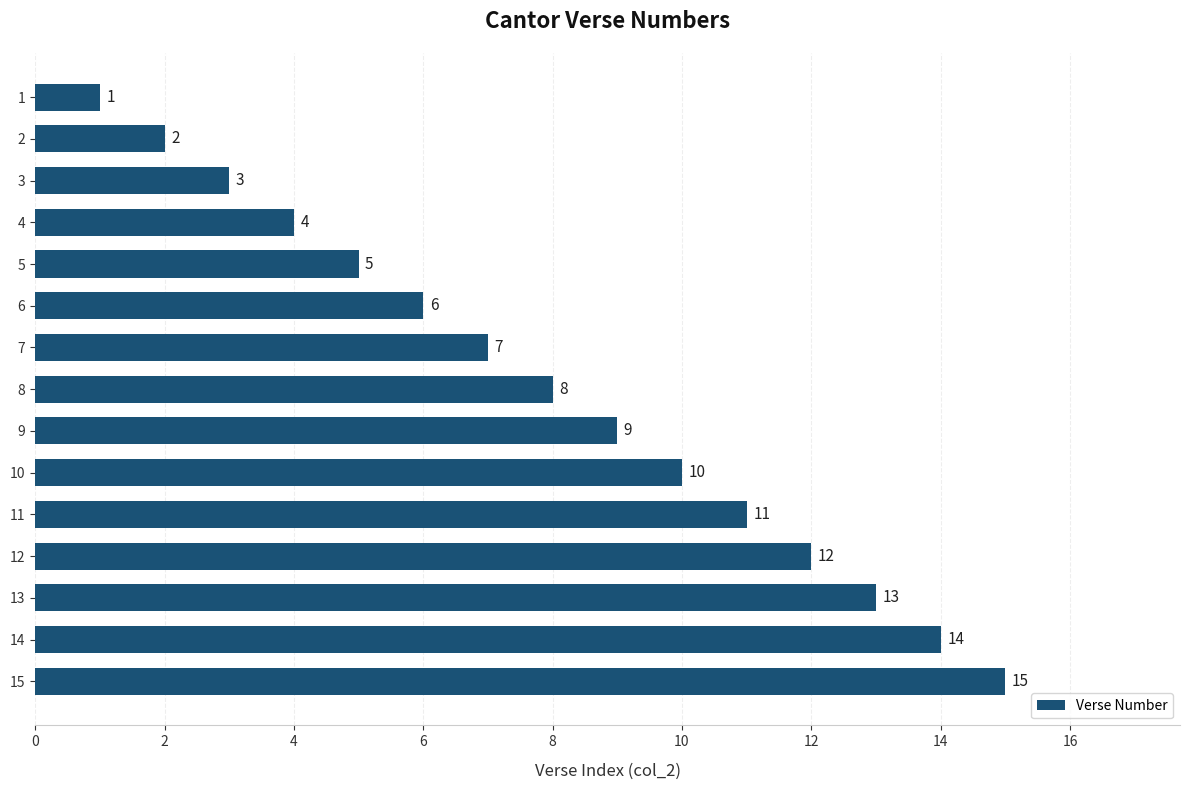

The value at 11 is 20. True or false?

False